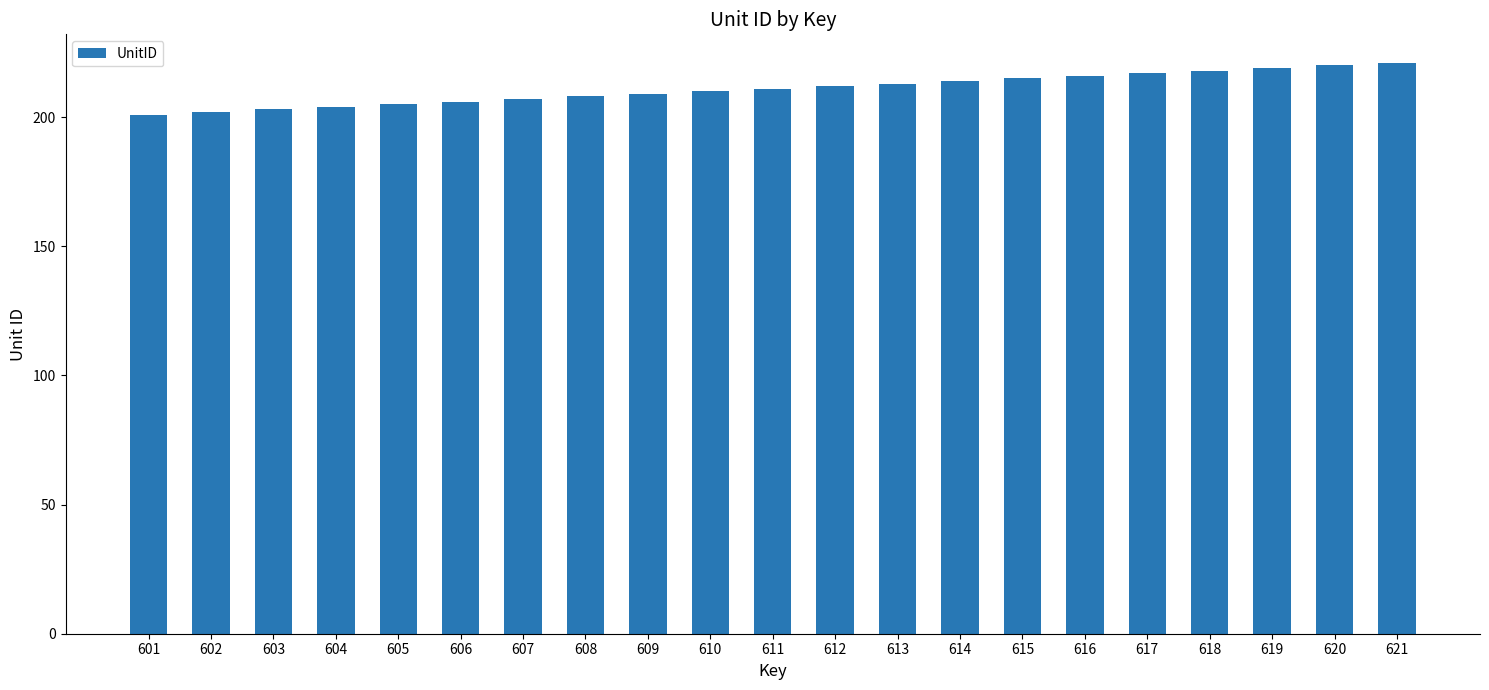

What is the difference between the values at 610 and 619?

9